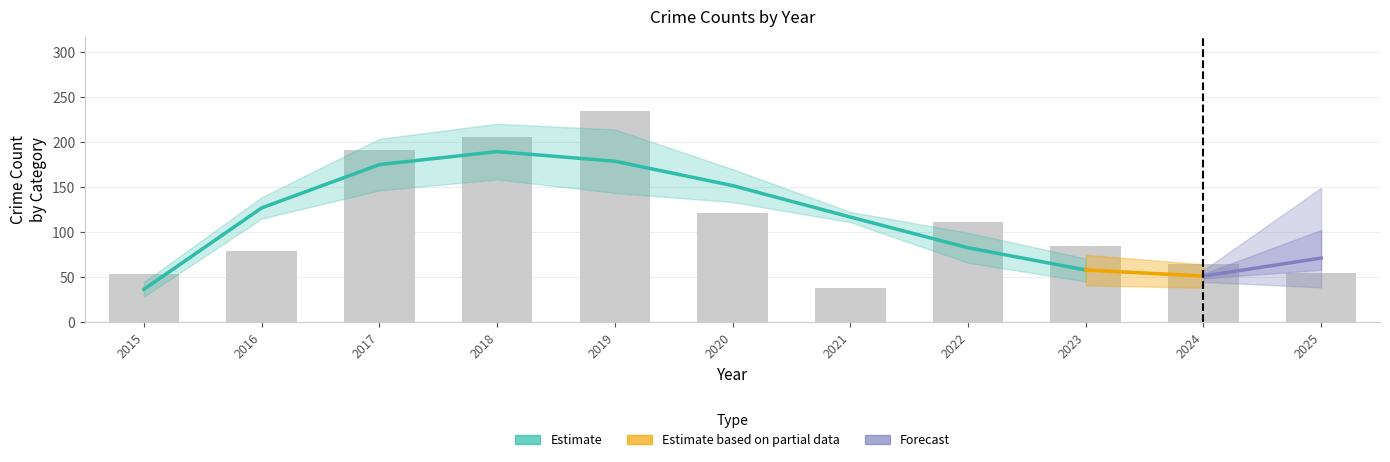

Is it true that Theft equals 35 at 2018?

False